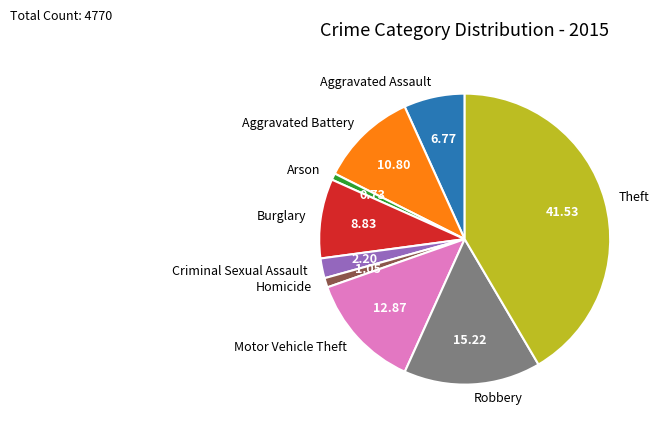

Is there any slice that represents more than half of the pie?

No